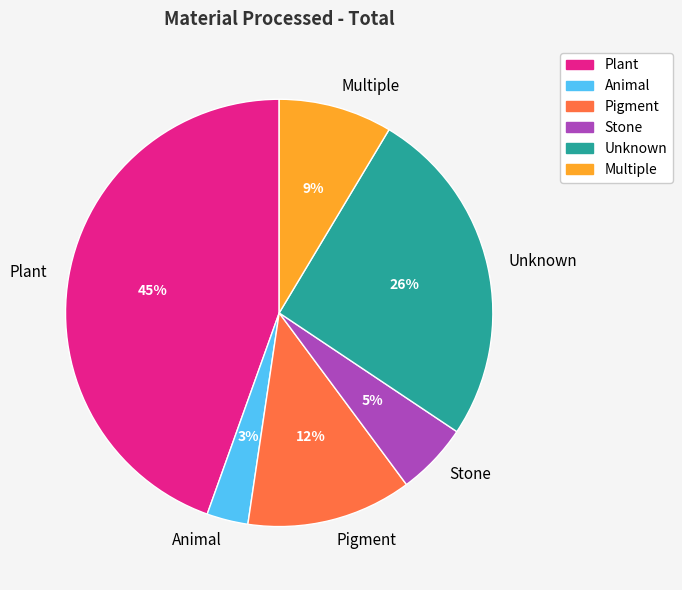

Combined, do Animal and Stone account for over 50%?

No